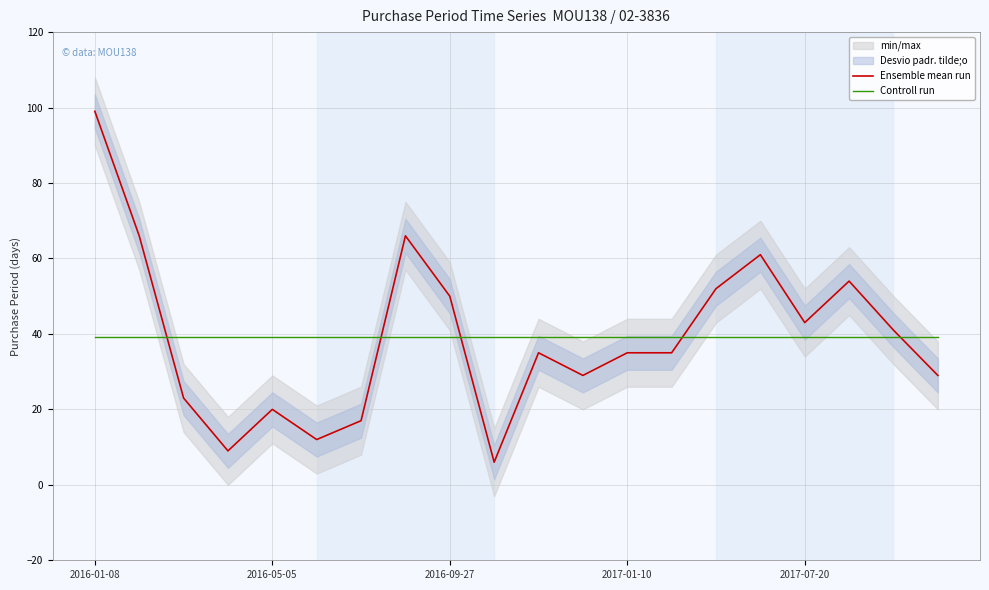

True or false: Ensemble mean run has more than 2 interior local peaks.

True